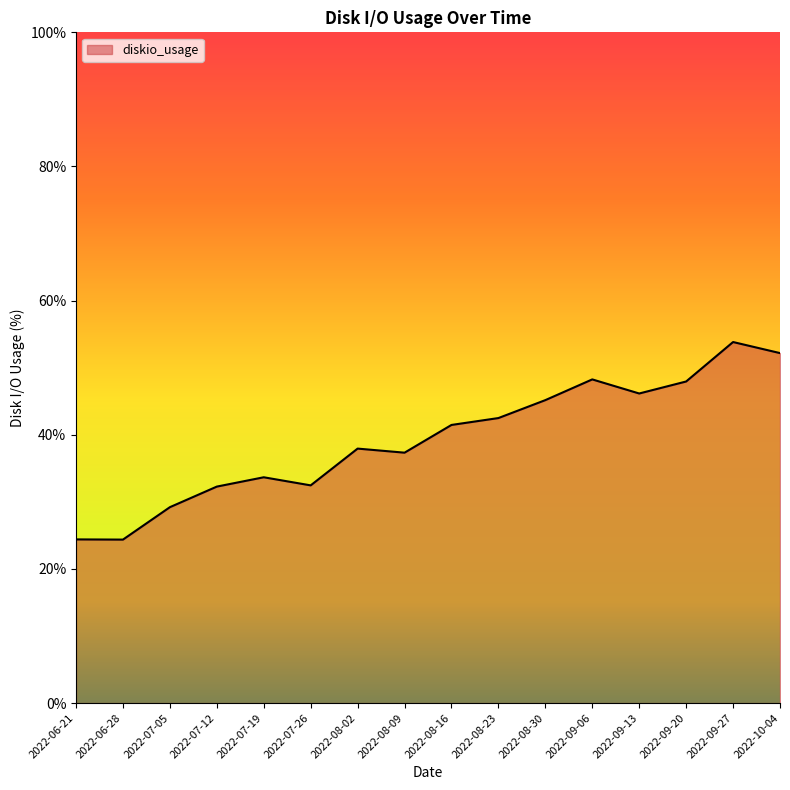

What is the greatest value displayed?

53.8